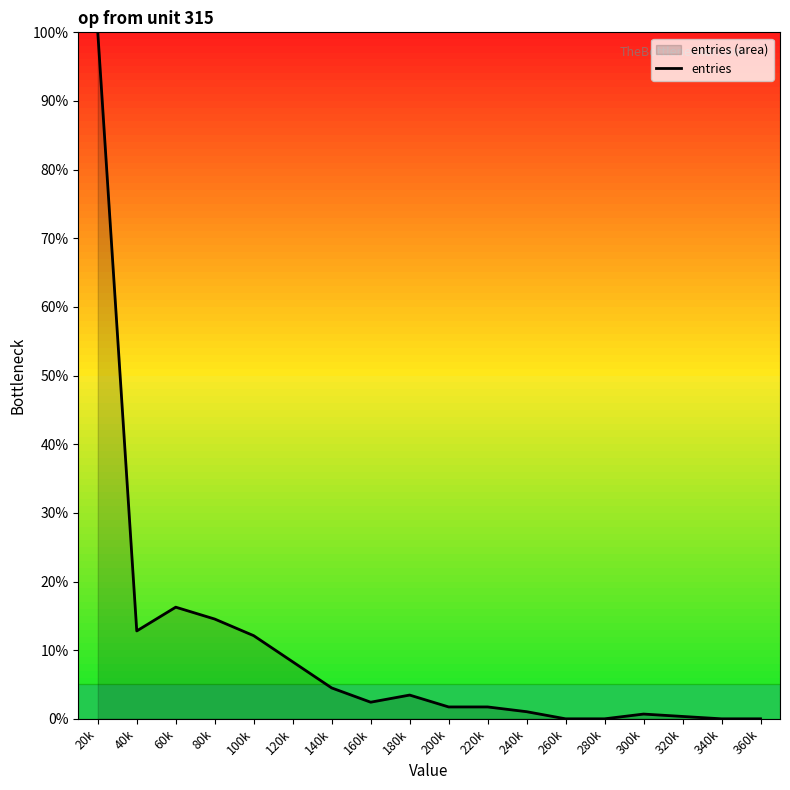

How many interior local peaks (higher than both neighbors) does the data have?

3